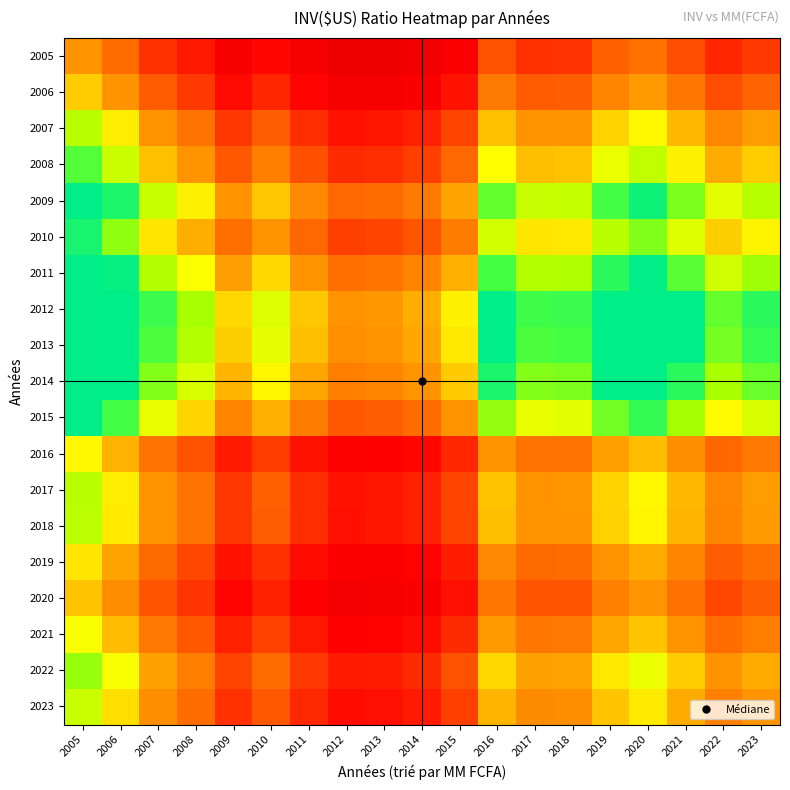

Rank the series by their maximum value, from lowest to highest.

2005, 2020, 2006, 2019, 2016, 2021, 2023, 2018, 2007, 2017, 2022, 2008, 2010, 2015, 2009, 2011, 2014, 2013, 2012